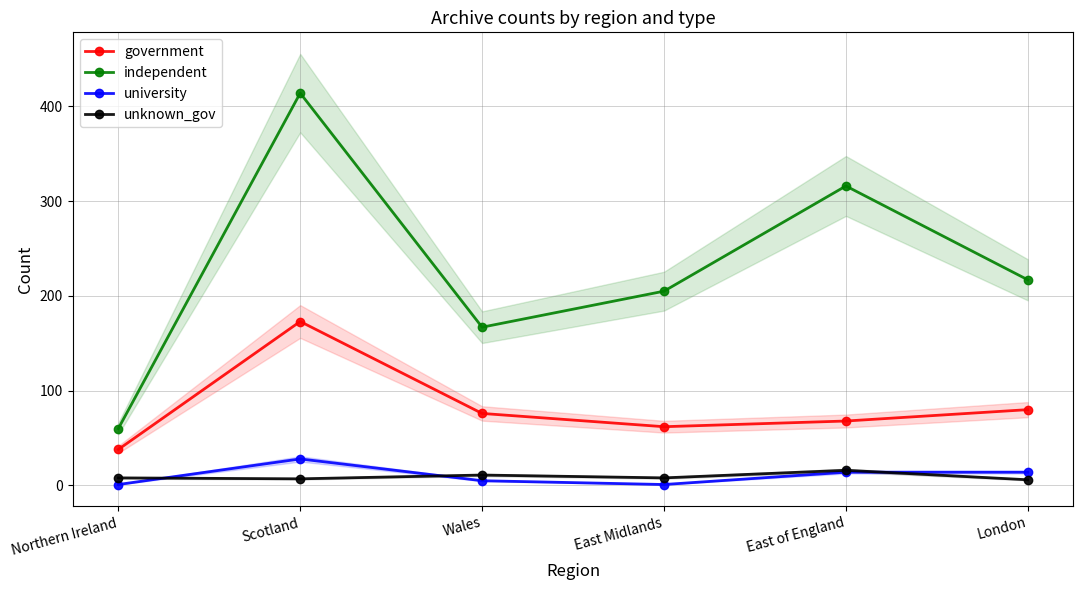

At East Midlands, list the series in order from largest to smallest.

independent, government, unknown_gov, university